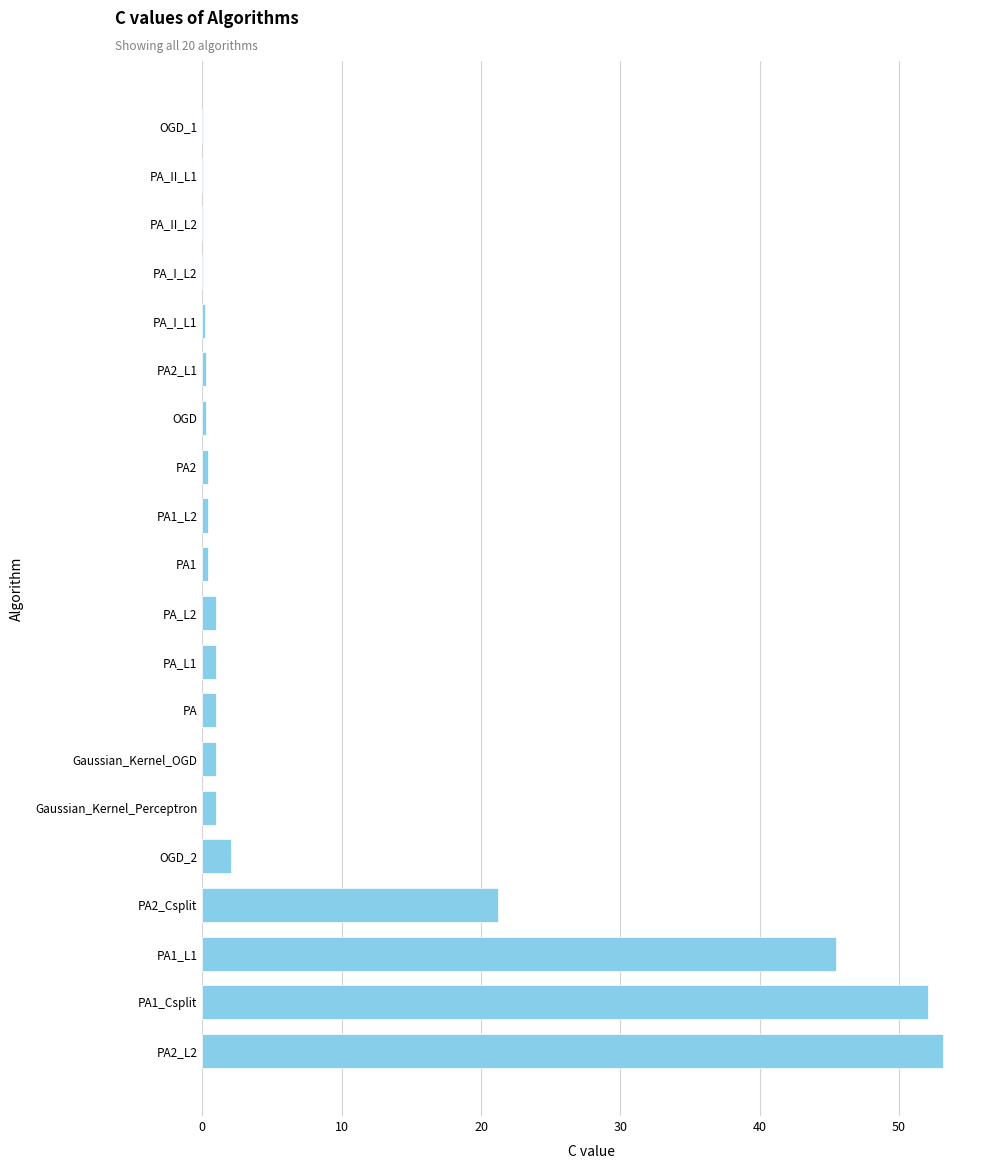

What is the sum of all values?

181.3